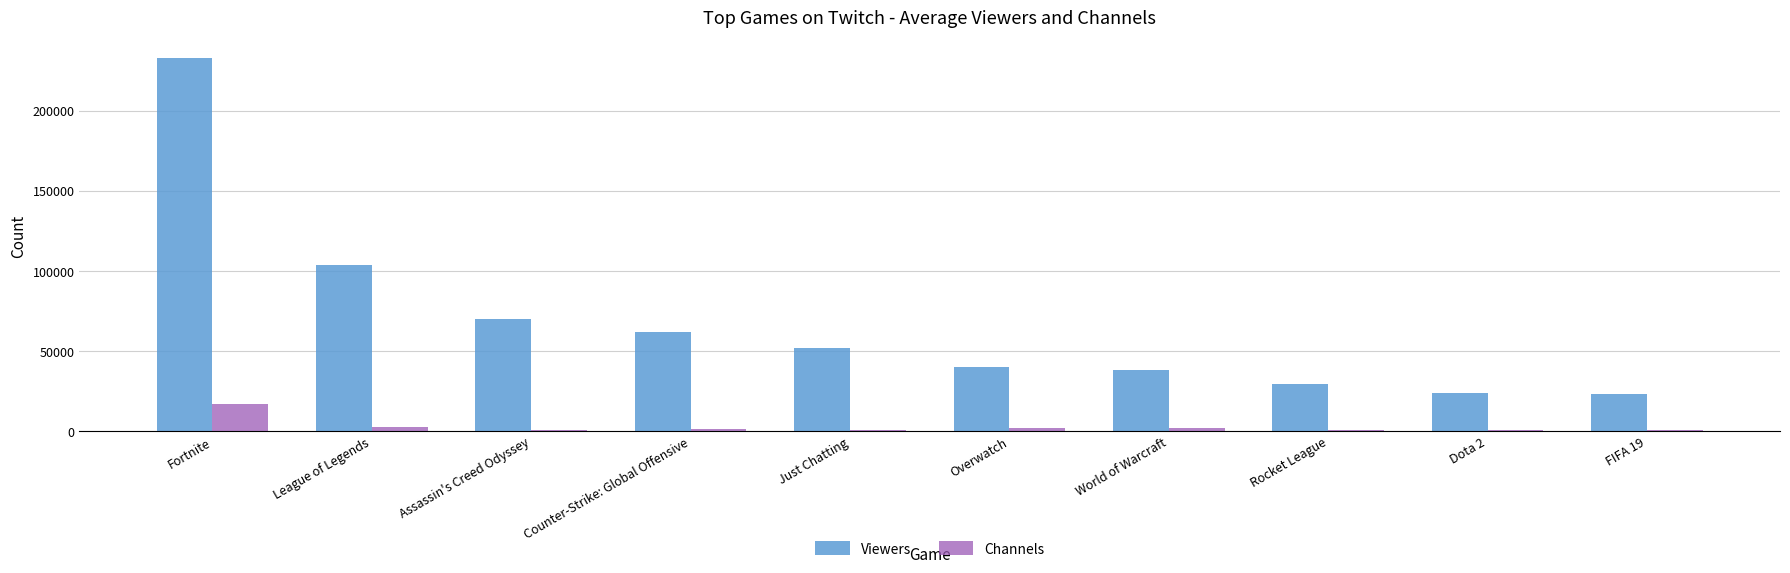

Count the number of data series in this chart.

2